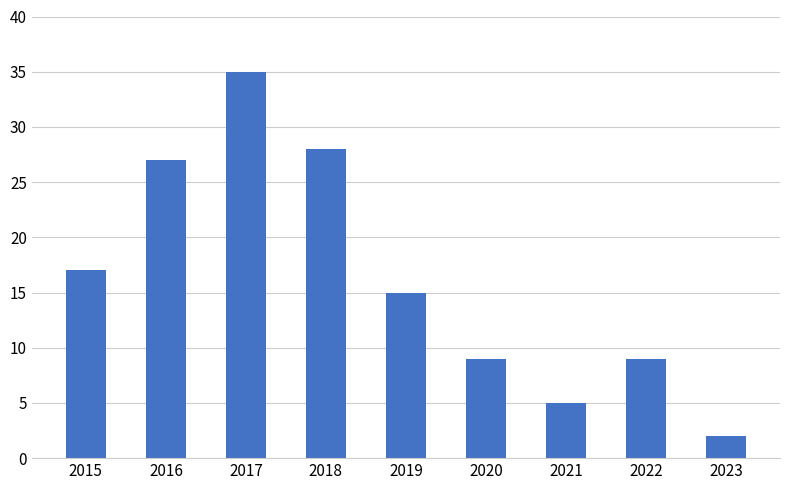

What is the maximum value shown in the chart?

35